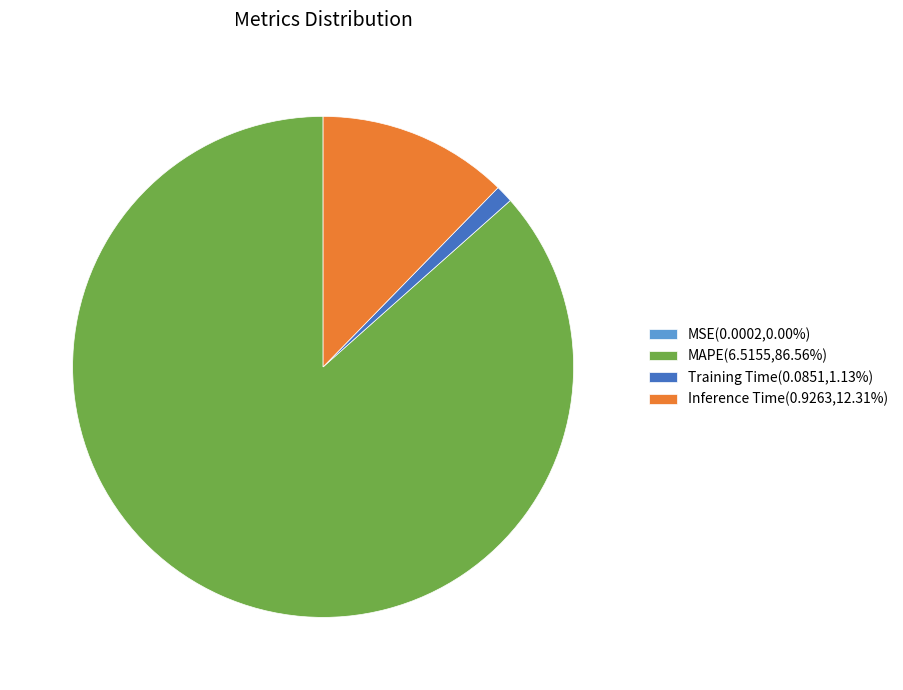

Does Inference Time(0.9263,12.31%) account for over 50% of the chart?

No